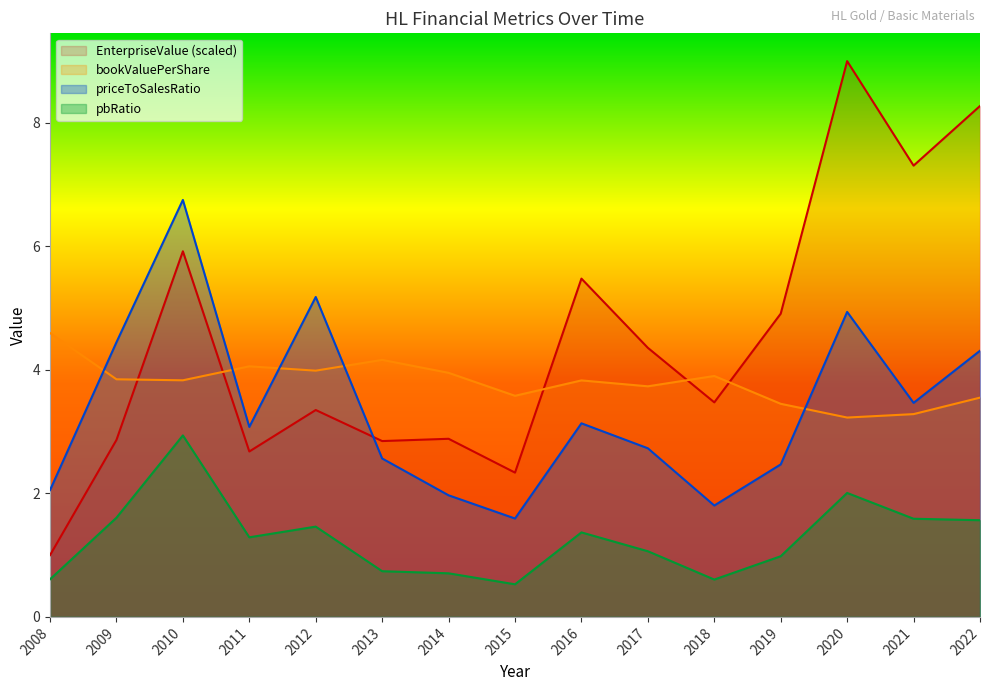

What is the average value of the priceToSalesRatio series?

3.4